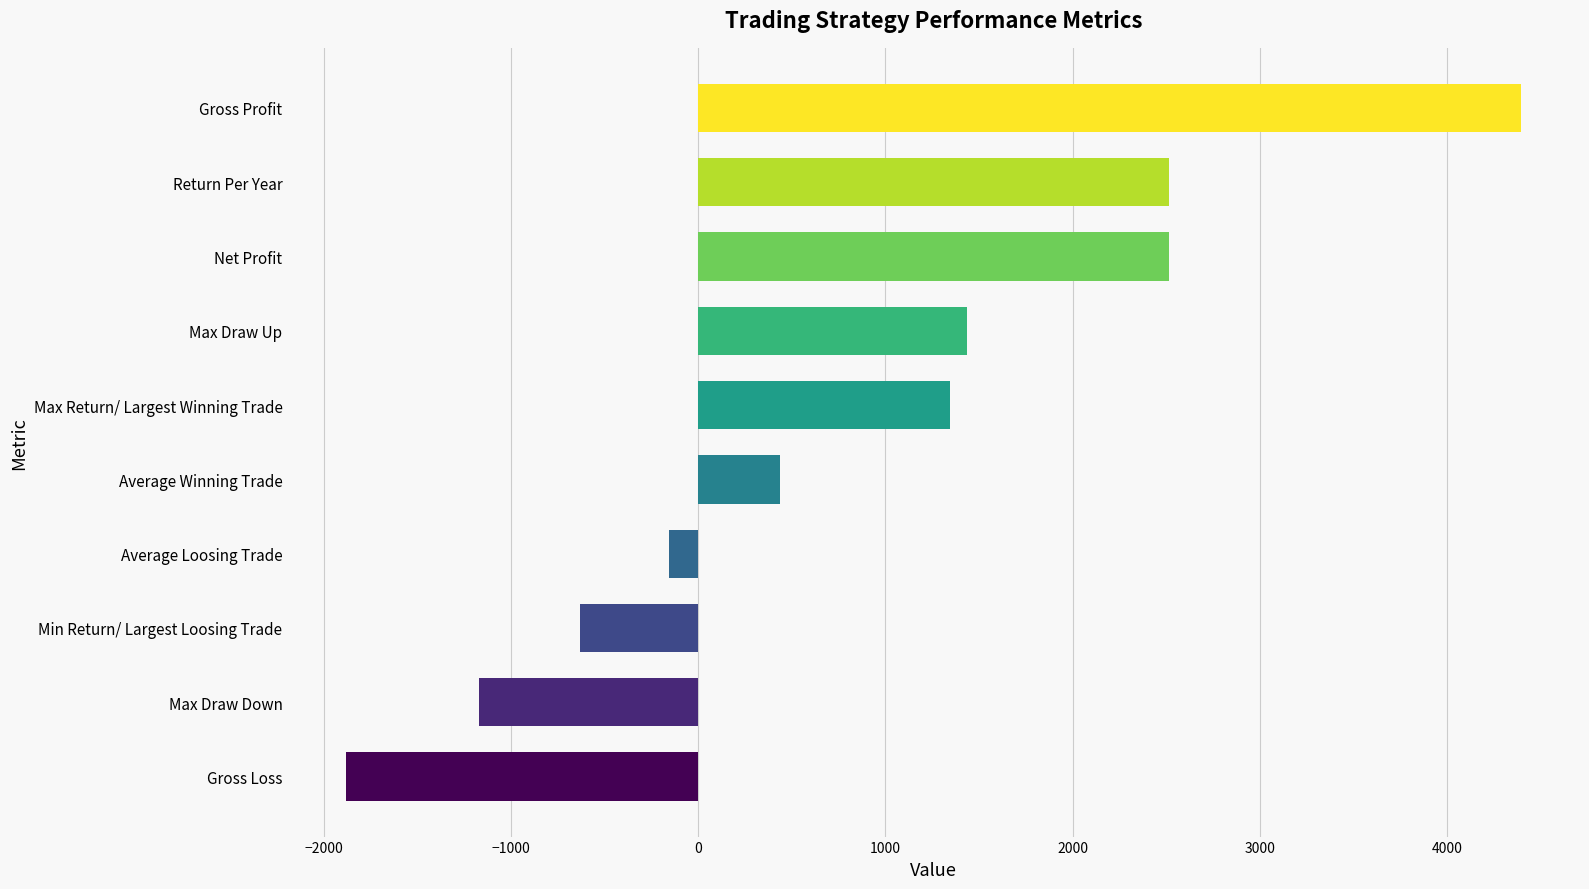

True or false: the data shows 2014.1 at Max Return/ Largest Winning Trade.

False